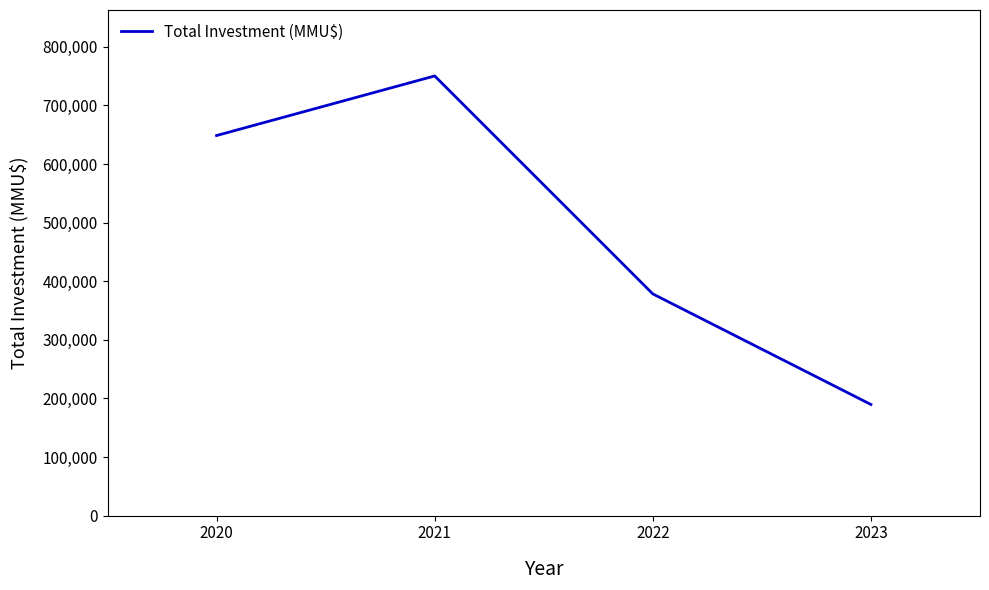

True or false: the data has more than 1 interior local peaks.

False